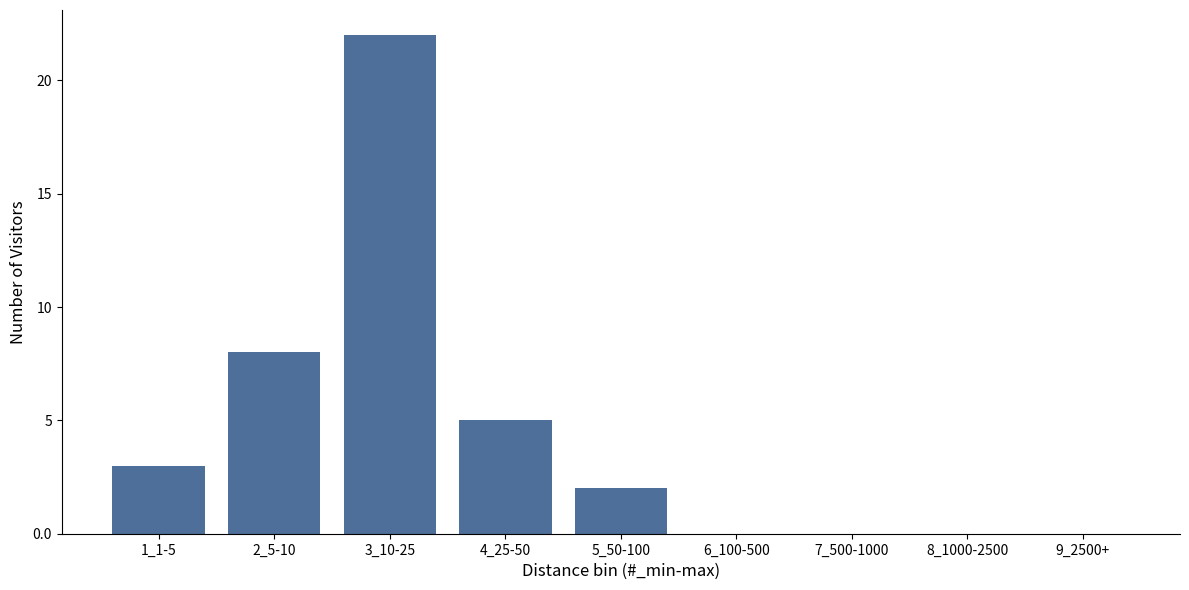

Reading left to right, transcribe all the data shown in this chart.

1_1-5=3	2_5-10=8	3_10-25=22	4_25-50=5	5_50-100=2	6_100-500=0	7_500-1000=0	8_1000-2500=0	9_2500+=0